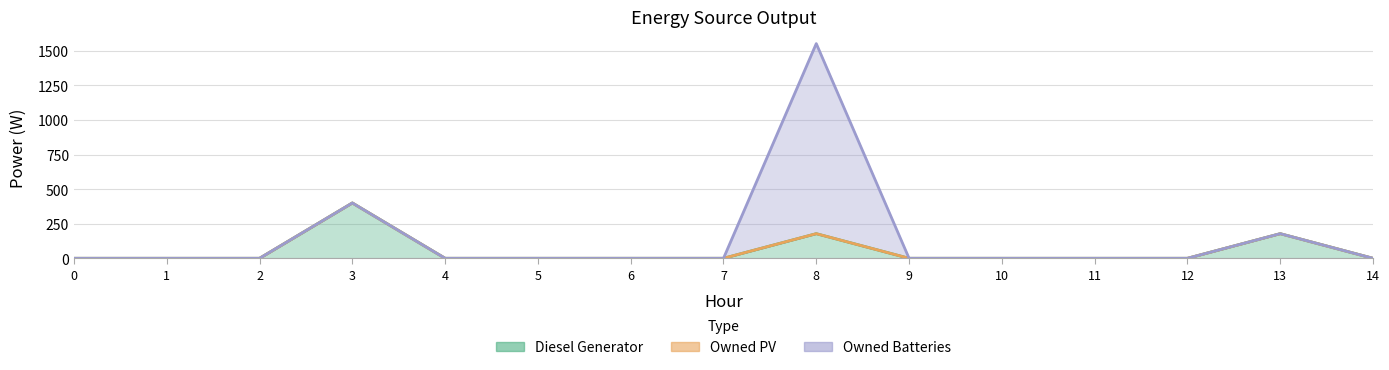

Which series has the largest range (max minus min)?

Owned Batteries